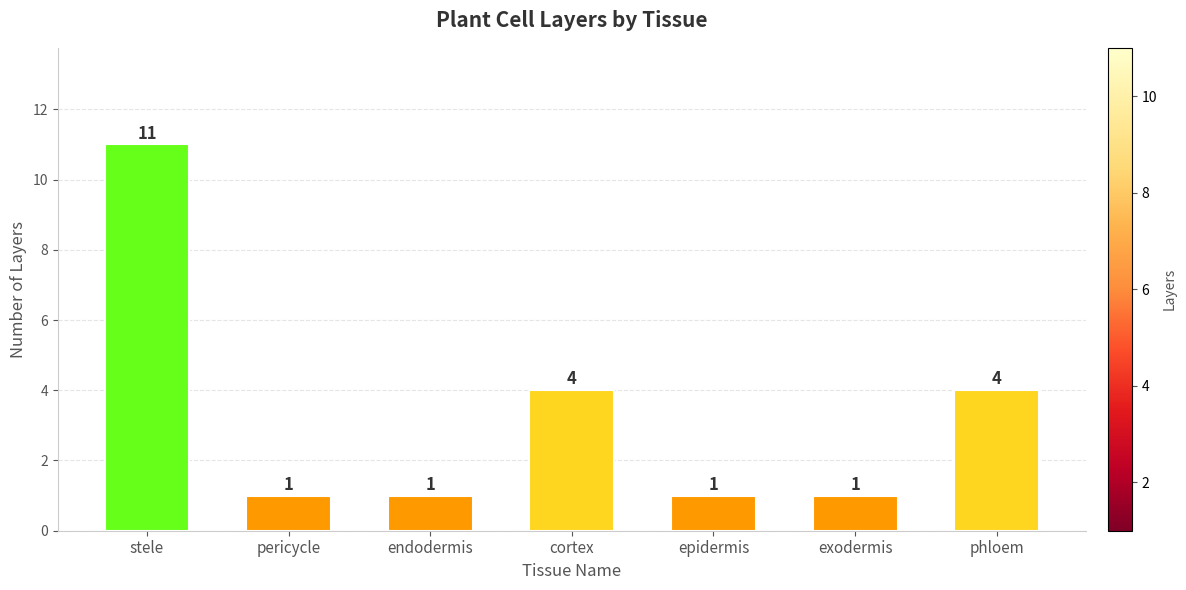

Are the bars horizontal?

No